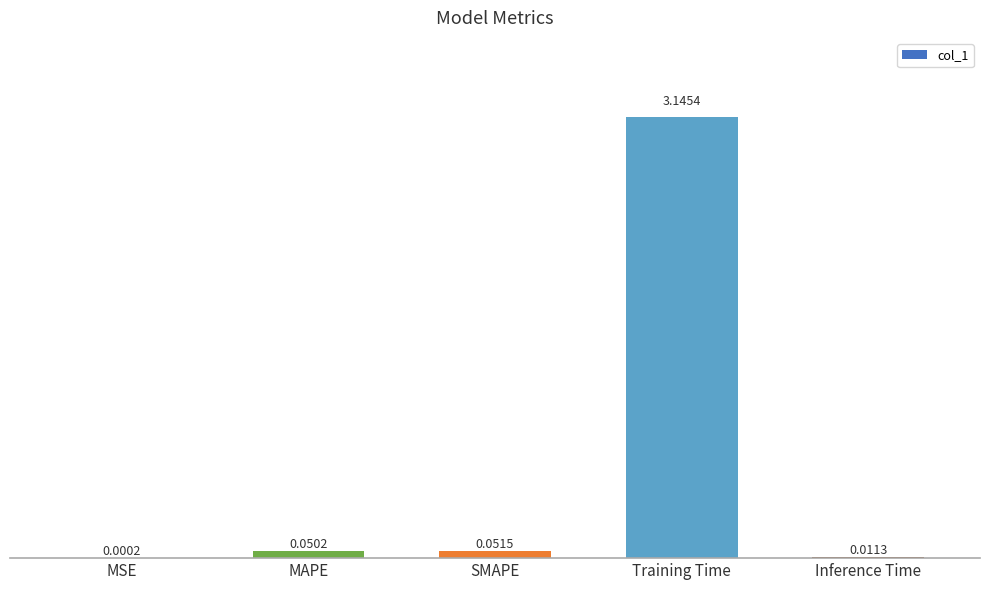

Which category has the highest value across all series?

Training Time